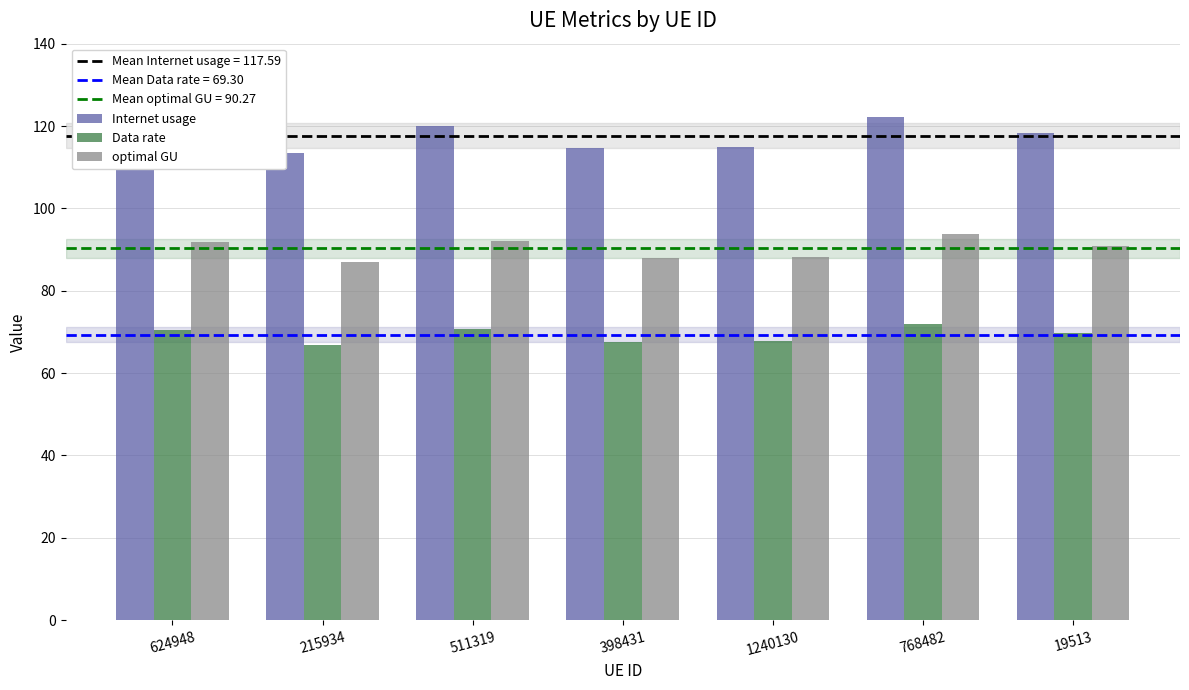

What is the label of the 4th bar from the left?

398431